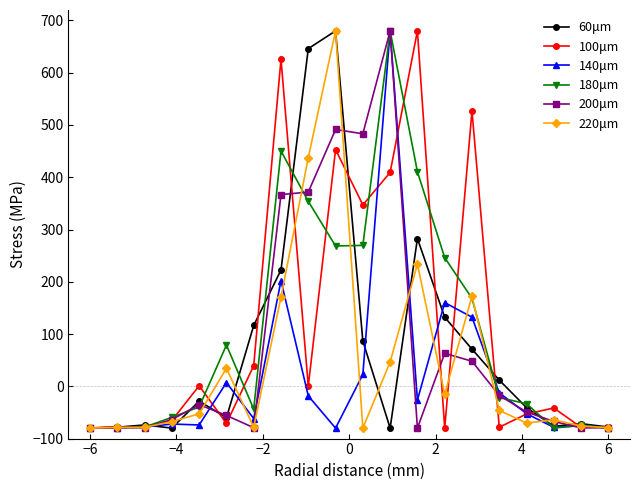

How many series are shown in this chart?

6